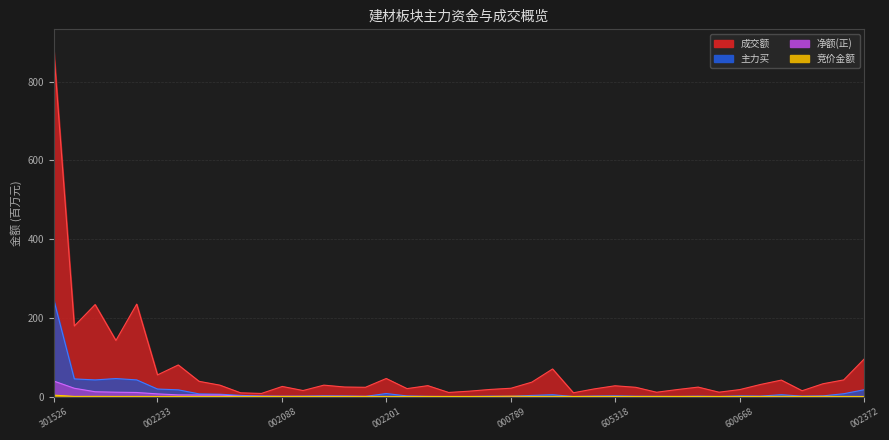

What is the value of the 竞价金额 point at the 3rd from the left?

0.3